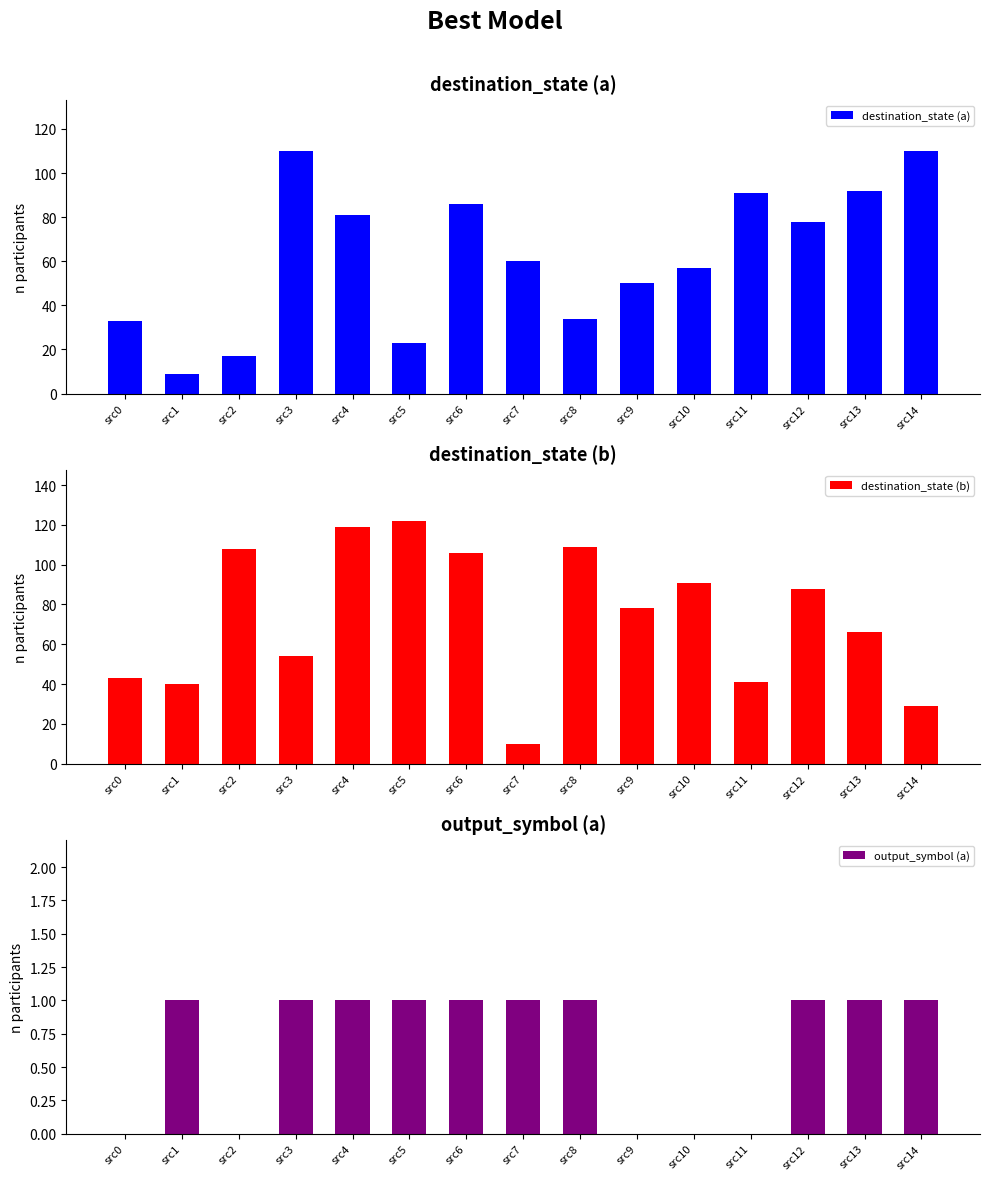

Which label corresponds to the largest value in the chart?

src5